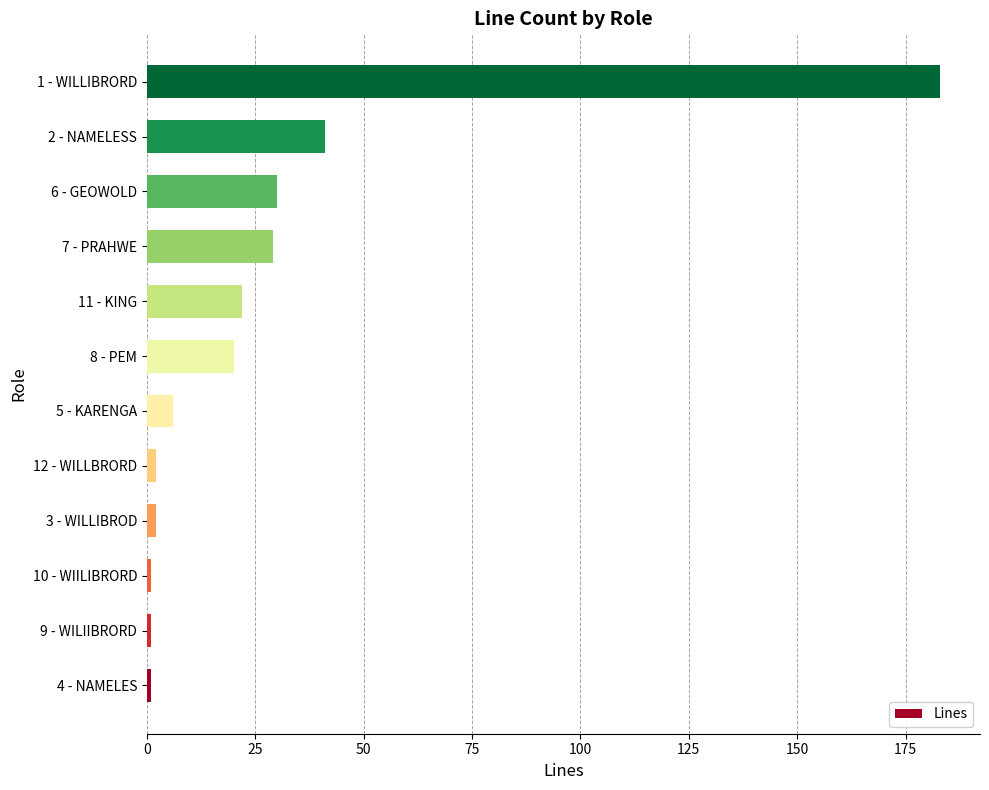

Are the bars horizontal?

Yes